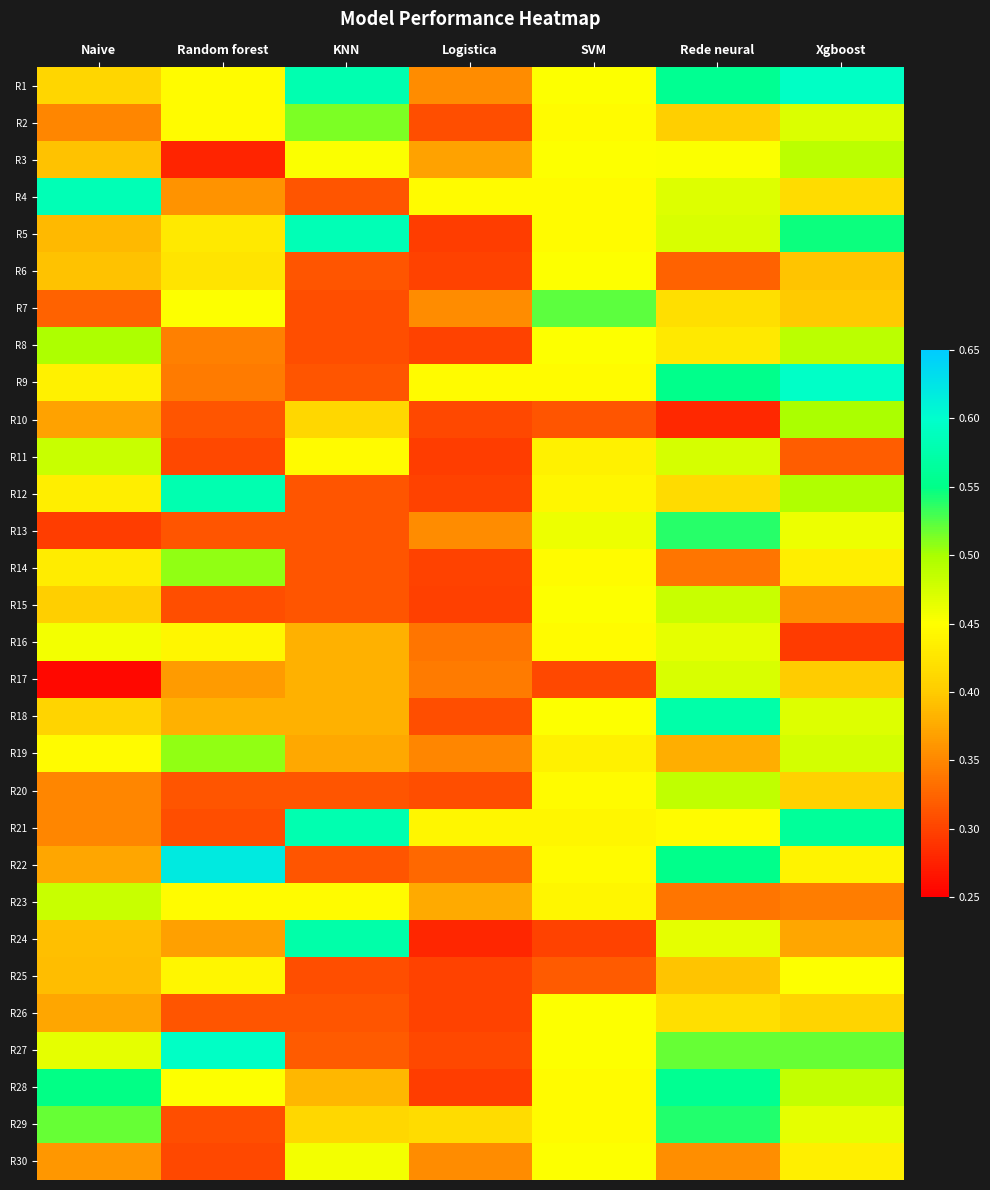

Reading left to right, what are all the values shown in this chart?

R1: Naive=0.4	Random forest=0.4	KNN=0.6	Logistica=0.4	SVM=0.5	Rede neural=0.6	Xgboost=0.6
R2: Naive=0.3	Random forest=0.4	KNN=0.5	Logistica=0.3	SVM=0.4	Rede neural=0.4	Xgboost=0.5
R3: Naive=0.4	Random forest=0.3	KNN=0.5	Logistica=0.4	SVM=0.5	Rede neural=0.5	Xgboost=0.5
R4: Naive=0.6	Random forest=0.4	KNN=0.3	Logistica=0.4	SVM=0.4	Rede neural=0.5	Xgboost=0.4
R5: Naive=0.4	Random forest=0.4	KNN=0.6	Logistica=0.3	SVM=0.4	Rede neural=0.5	Xgboost=0.5
R6: Naive=0.4	Random forest=0.4	KNN=0.3	Logistica=0.3	SVM=0.5	Rede neural=0.3	Xgboost=0.4
R7: Naive=0.3	Random forest=0.5	KNN=0.3	Logistica=0.4	SVM=0.5	Rede neural=0.4	Xgboost=0.4
R8: Naive=0.5	Random forest=0.3	KNN=0.3	Logistica=0.3	SVM=0.5	Rede neural=0.4	Xgboost=0.5
R9: Naive=0.4	Random forest=0.3	KNN=0.3	Logistica=0.4	SVM=0.4	Rede neural=0.6	Xgboost=0.6
R10: Naive=0.4	Random forest=0.3	KNN=0.4	Logistica=0.3	SVM=0.3	Rede neural=0.3	Xgboost=0.5
R11: Naive=0.5	Random forest=0.3	KNN=0.4	Logistica=0.3	SVM=0.4	Rede neural=0.5	Xgboost=0.3
R12: Naive=0.4	Random forest=0.6	KNN=0.3	Logistica=0.3	SVM=0.4	Rede neural=0.4	Xgboost=0.5
R13: Naive=0.3	Random forest=0.3	KNN=0.3	Logistica=0.4	SVM=0.5	Rede neural=0.5	Xgboost=0.5
R14: Naive=0.4	Random forest=0.5	KNN=0.3	Logistica=0.3	SVM=0.4	Rede neural=0.3	Xgboost=0.4
R15: Naive=0.4	Random forest=0.3	KNN=0.3	Logistica=0.3	SVM=0.5	Rede neural=0.5	Xgboost=0.4
R16: Naive=0.5	Random forest=0.4	KNN=0.4	Logistica=0.3	SVM=0.4	Rede neural=0.5	Xgboost=0.3
R17: Naive=0.3	Random forest=0.4	KNN=0.4	Logistica=0.3	SVM=0.3	Rede neural=0.5	Xgboost=0.4
R18: Naive=0.4	Random forest=0.4	KNN=0.4	Logistica=0.3	SVM=0.5	Rede neural=0.6	Xgboost=0.5
R19: Naive=0.4	Random forest=0.5	KNN=0.4	Logistica=0.3	SVM=0.4	Rede neural=0.4	Xgboost=0.5
R20: Naive=0.3	Random forest=0.3	KNN=0.3	Logistica=0.3	SVM=0.4	Rede neural=0.5	Xgboost=0.4
R21: Naive=0.3	Random forest=0.3	KNN=0.6	Logistica=0.4	SVM=0.4	Rede neural=0.4	Xgboost=0.6
R22: Naive=0.4	Random forest=0.6	KNN=0.3	Logistica=0.3	SVM=0.4	Rede neural=0.6	Xgboost=0.4
R23: Naive=0.5	Random forest=0.4	KNN=0.4	Logistica=0.4	SVM=0.4	Rede neural=0.3	Xgboost=0.3
R24: Naive=0.4	Random forest=0.4	KNN=0.6	Logistica=0.3	SVM=0.3	Rede neural=0.5	Xgboost=0.4
R25: Naive=0.4	Random forest=0.4	KNN=0.3	Logistica=0.3	SVM=0.3	Rede neural=0.4	Xgboost=0.5
R26: Naive=0.4	Random forest=0.3	KNN=0.3	Logistica=0.3	SVM=0.5	Rede neural=0.4	Xgboost=0.4
R27: Naive=0.5	Random forest=0.6	KNN=0.3	Logistica=0.3	SVM=0.5	Rede neural=0.5	Xgboost=0.5
R28: Naive=0.5	Random forest=0.5	KNN=0.4	Logistica=0.3	SVM=0.4	Rede neural=0.6	Xgboost=0.5
R29: Naive=0.5	Random forest=0.3	KNN=0.4	Logistica=0.4	SVM=0.4	Rede neural=0.5	Xgboost=0.5
R30: Naive=0.4	Random forest=0.3	KNN=0.5	Logistica=0.4	SVM=0.5	Rede neural=0.4	Xgboost=0.4